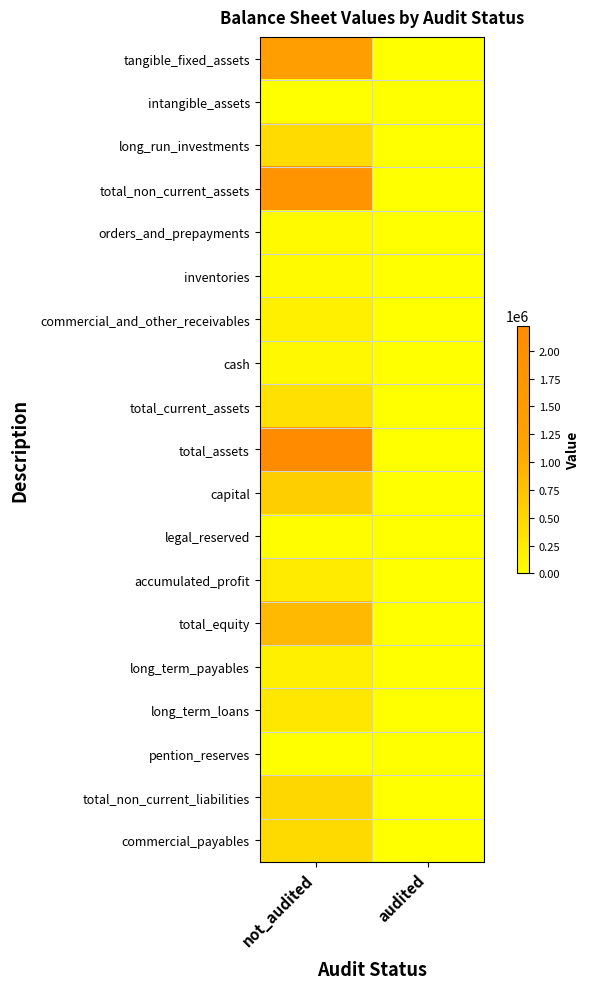

At which category is the sum across all series the highest?

not_audited